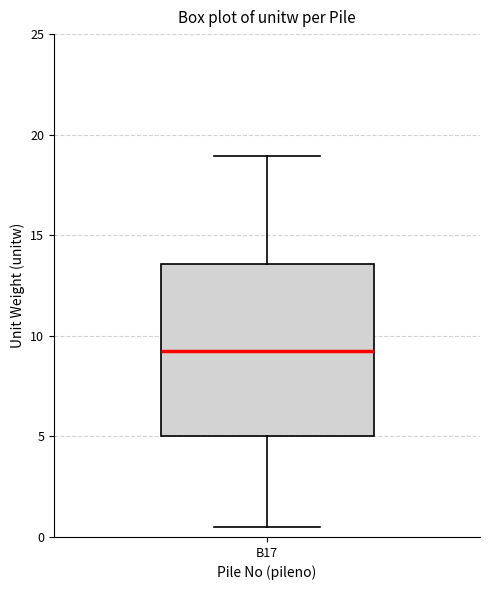

Transcribe this box plot: give where the median line is, the range the box spans, and where the two whiskers end, as read against the y-axis. The values are not printed on the chart, so give them approximately, as read against the axis.

median 9.5, box 5.0 to 13.5, whiskers 0.5 to 19.0